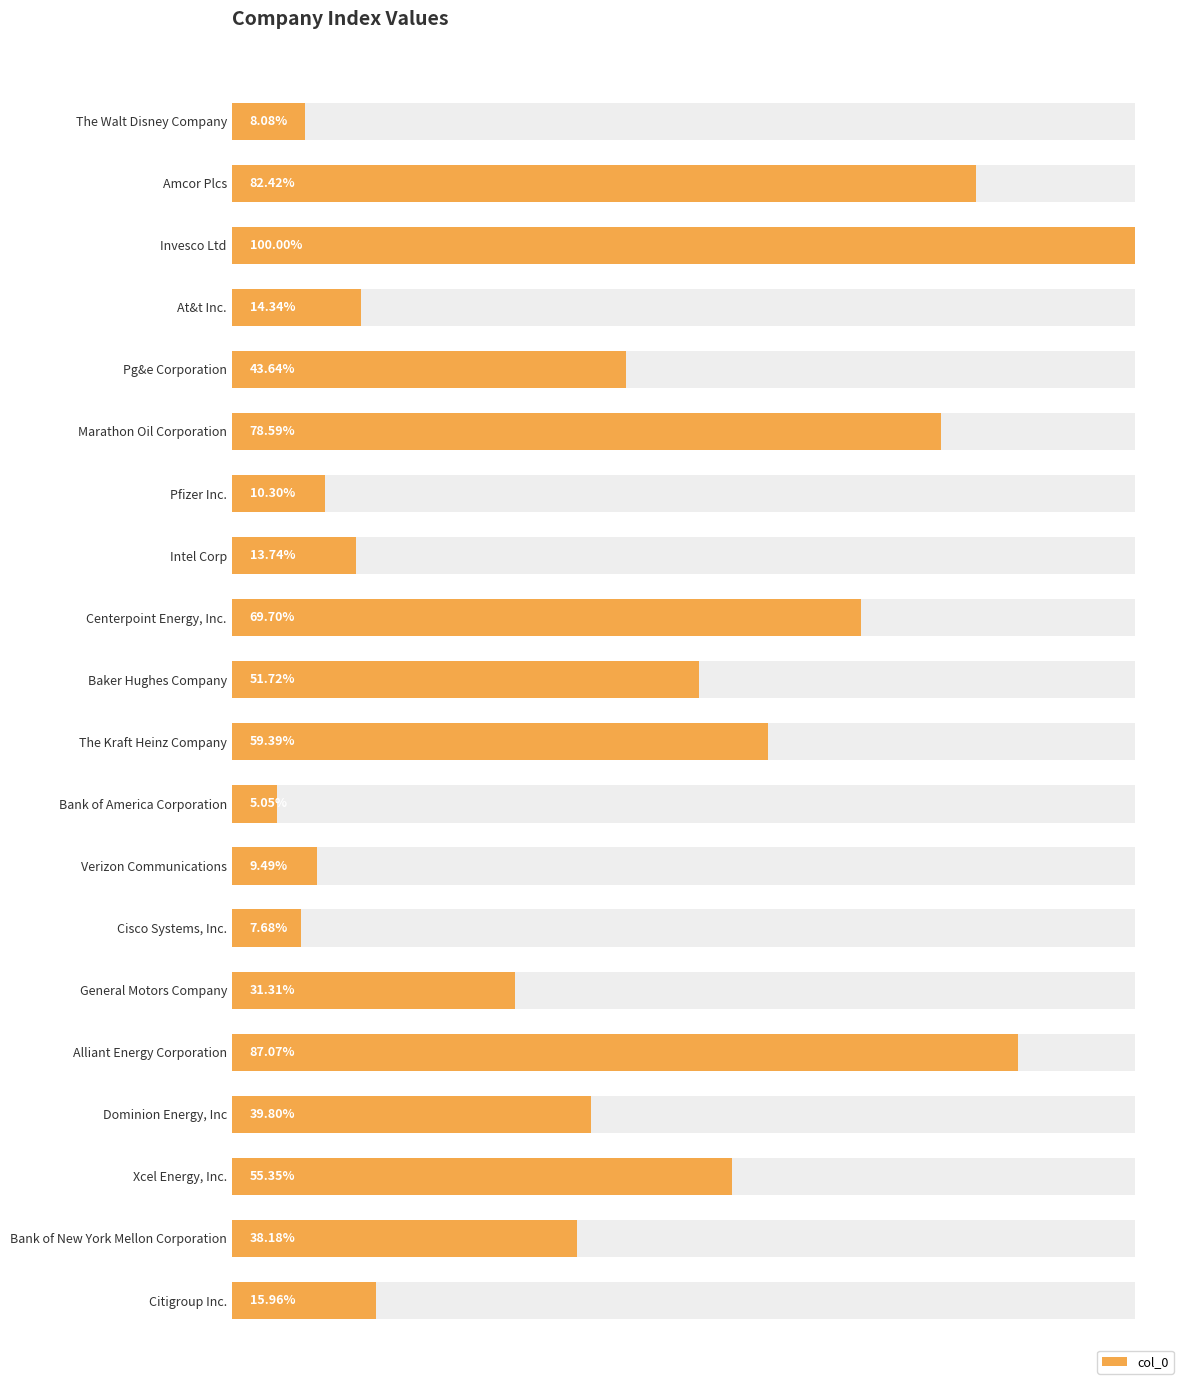

Reading left to right, list all the values displayed in this chart.

0=40	1=408	2=495	3=71	4=216	5=389	6=51	7=68	8=345	9=256	10=294	11=25	12=47	13=38	14=155	15=431	16=197	17=274	18=189	19=79